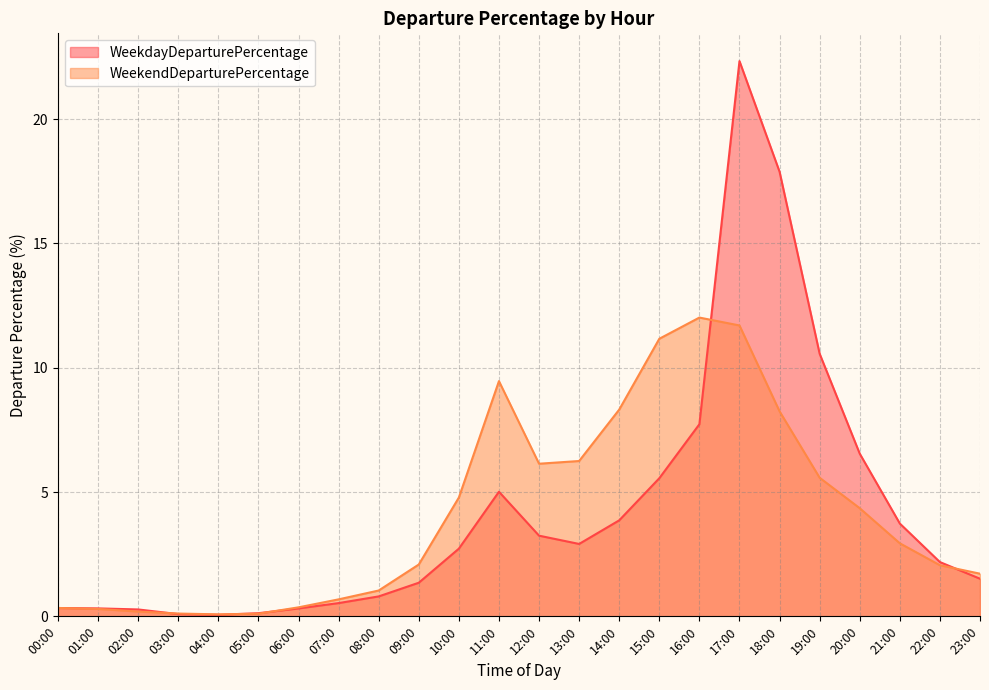

What is the difference between the WeekdayDeparturePercentage values at 06:00 and 08:00?

0.5